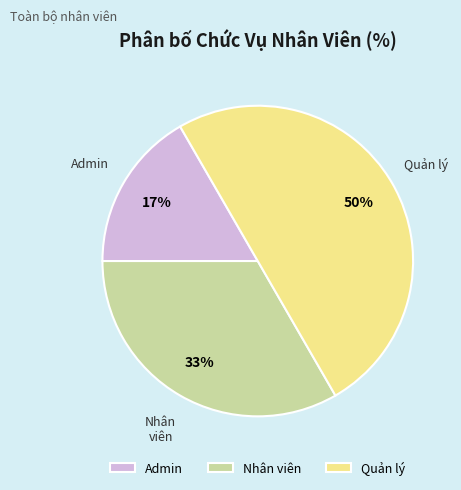

How many slices are in this pie chart?

3